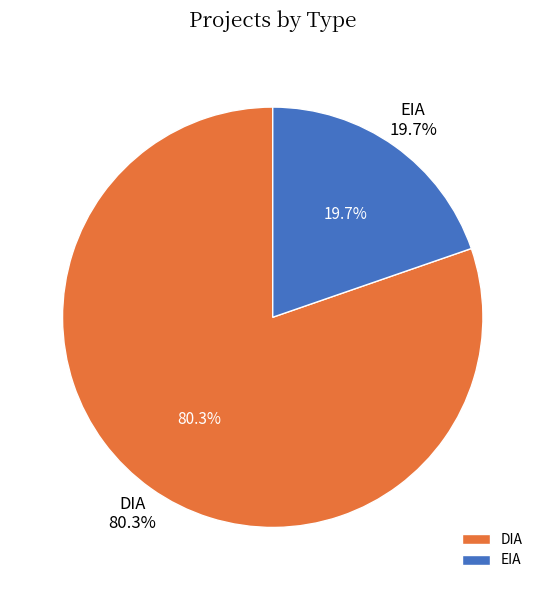

To the nearest percent, what portion does DIA represent?

80%